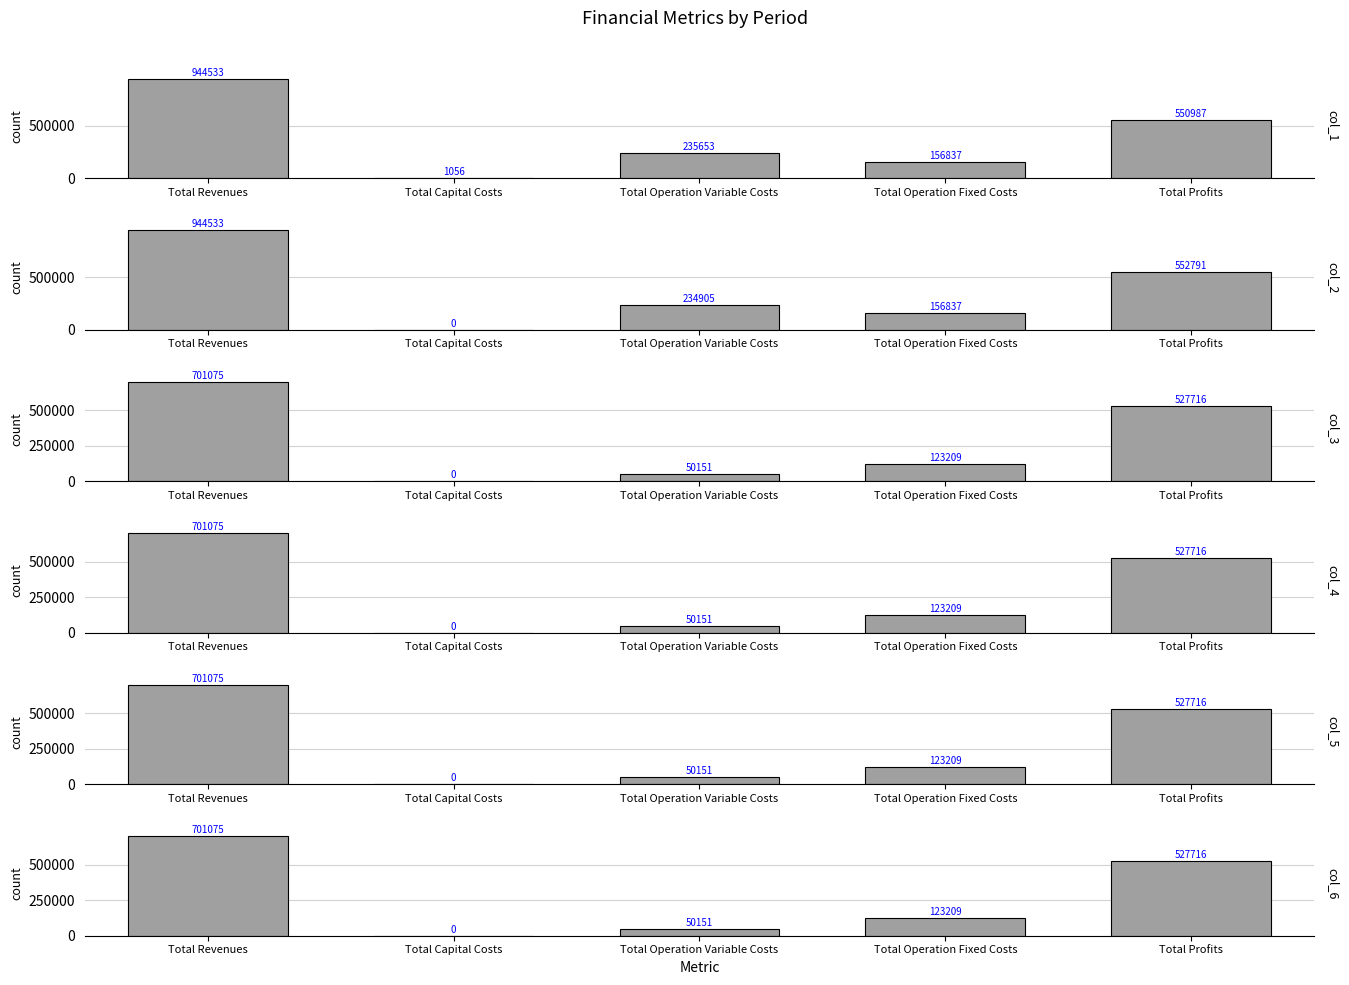

What is the label of the 5th bar from the left?

Total Profits